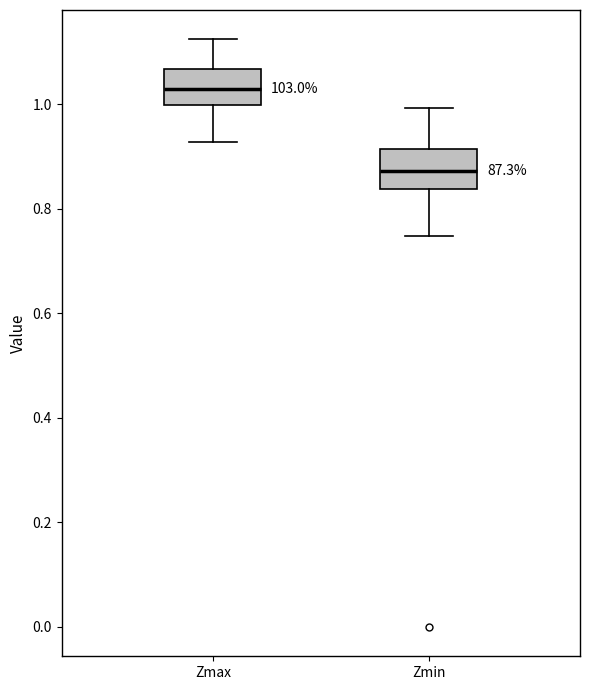

Reading left to right, read every box against the y-axis: the position of its median line, the range the box covers, and the ends of its whiskers. The values are not printed on the chart, so give them approximately, as read against the axis.

Zmax: median 1.02, box 1.00 to 1.06, whiskers 0.92 to 1.12
Zmin: median 0.88, box 0.84 to 0.92, whiskers 0.74 to 1.00